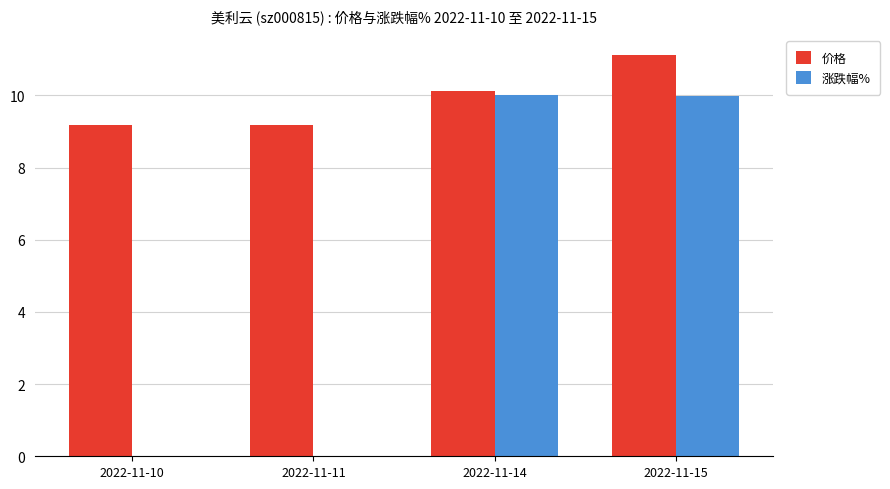

Reading right to left, extract all data points from this chart.

价格: 2022-11-15=11.1	2022-11-14=10.1	2022-11-11=9.2	2022-11-10=9.2
涨跌幅%: 2022-11-15=10.0	2022-11-14=10.0	2022-11-11=0.0	2022-11-10=0.0